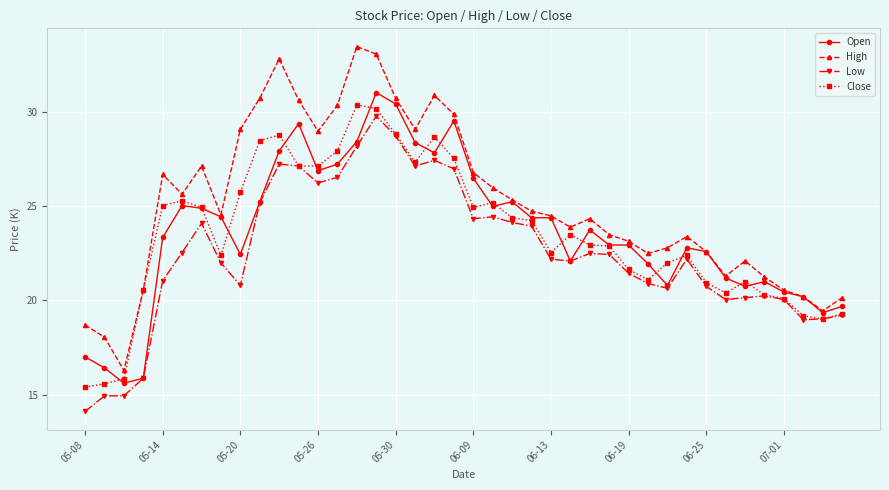

Which series has the widest spread of values?

High